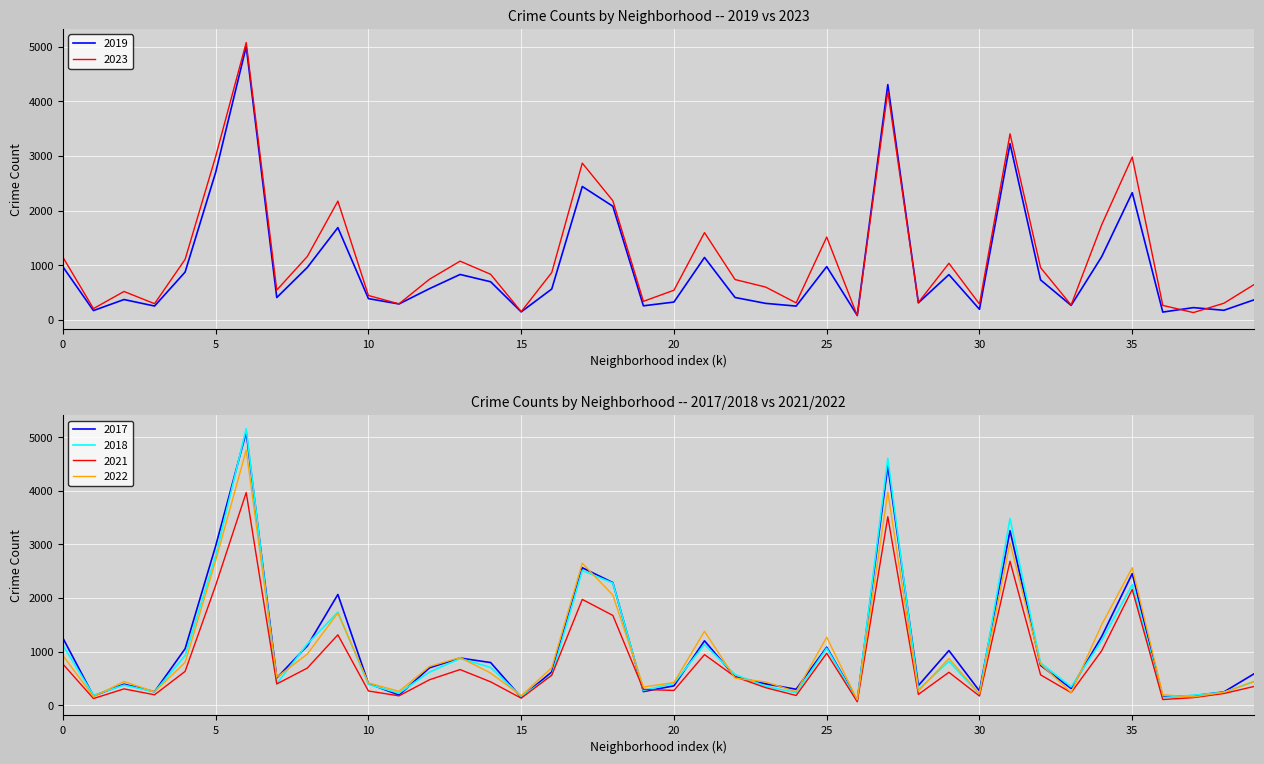

How many values in the 2018 series are below 571?

20